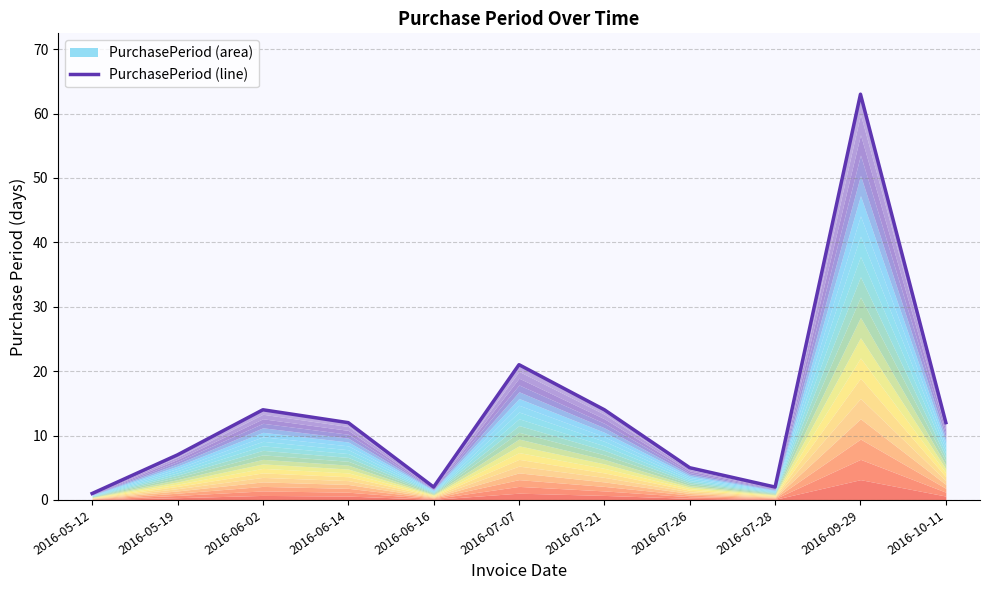

What is the change in value from 2016-05-19 to 2016-06-14?

+5